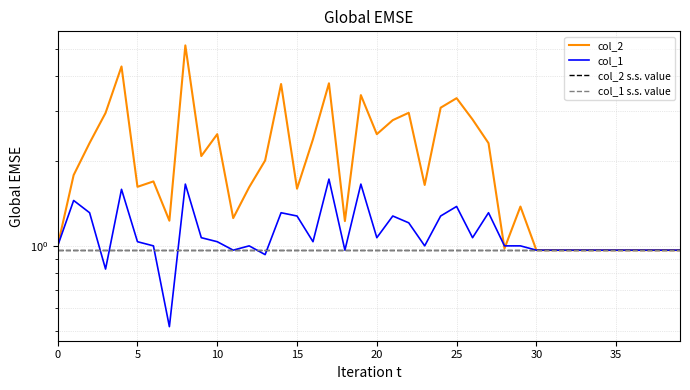

Between which two adjacent categories do col_1 and col_2 first intersect?

27 and 28